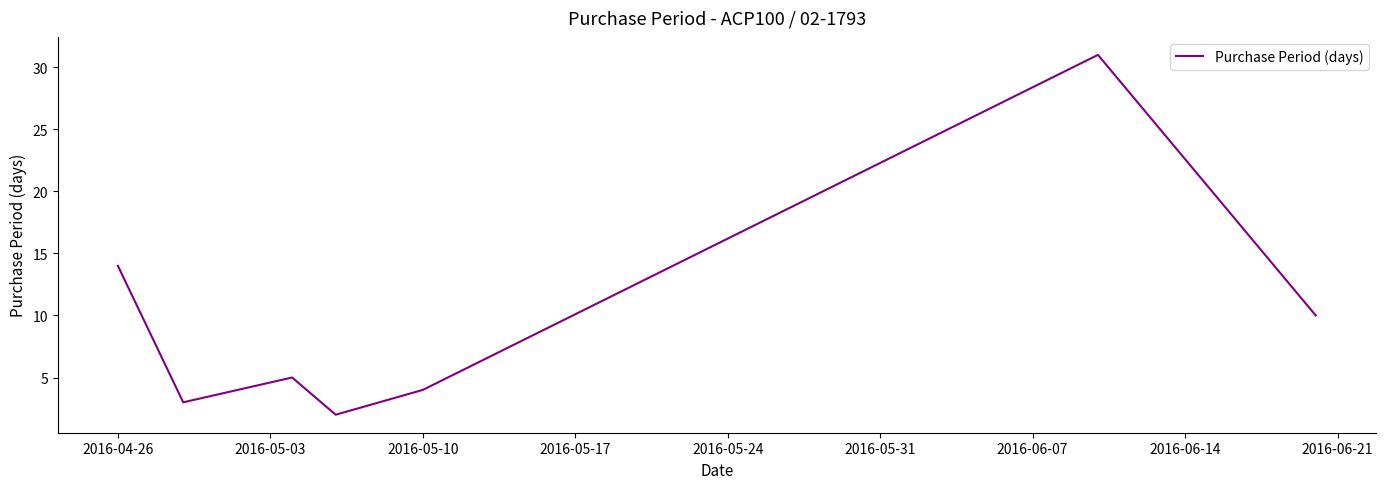

What is the greatest value displayed?

31